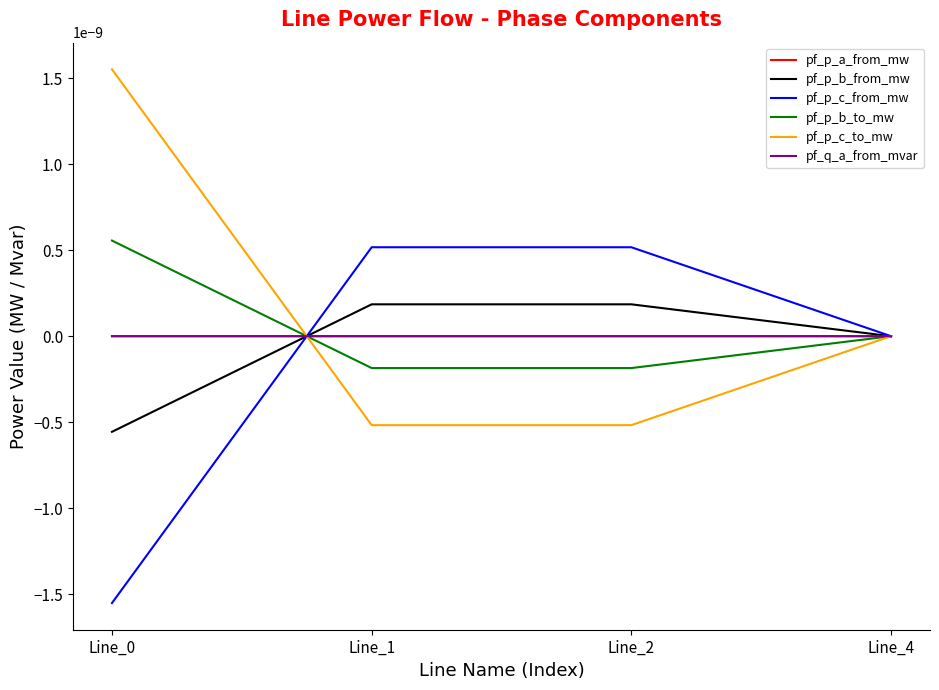

Is it true that pf_p_a_from_mw equals -0.0 at Line_0?

False